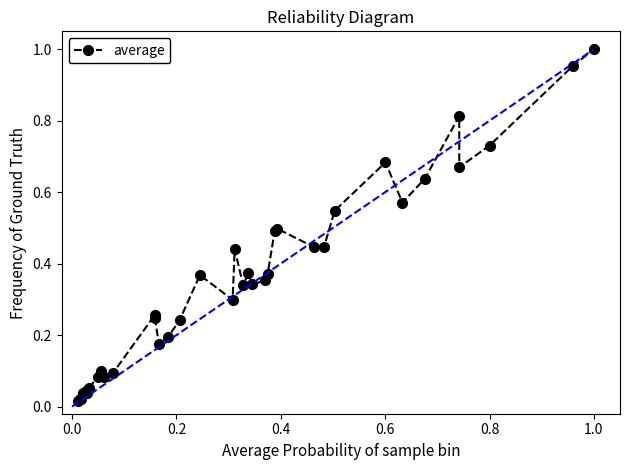

What is the sum of all values?

13.2